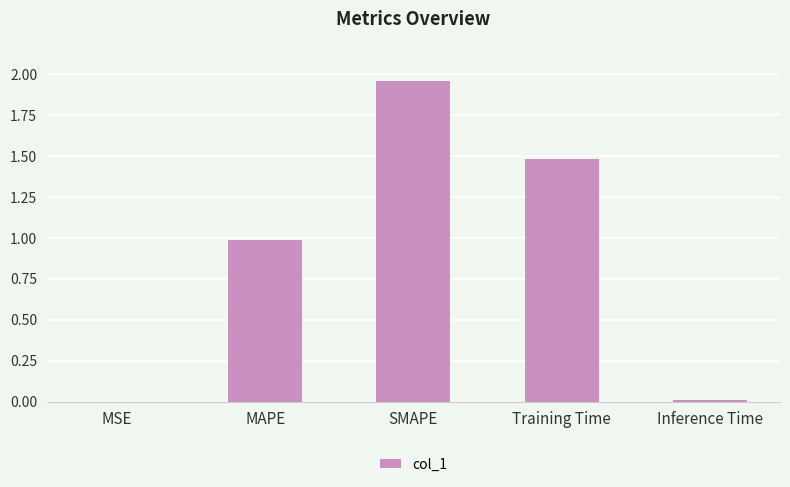

At which category does the chart reach its peak across all series?

SMAPE